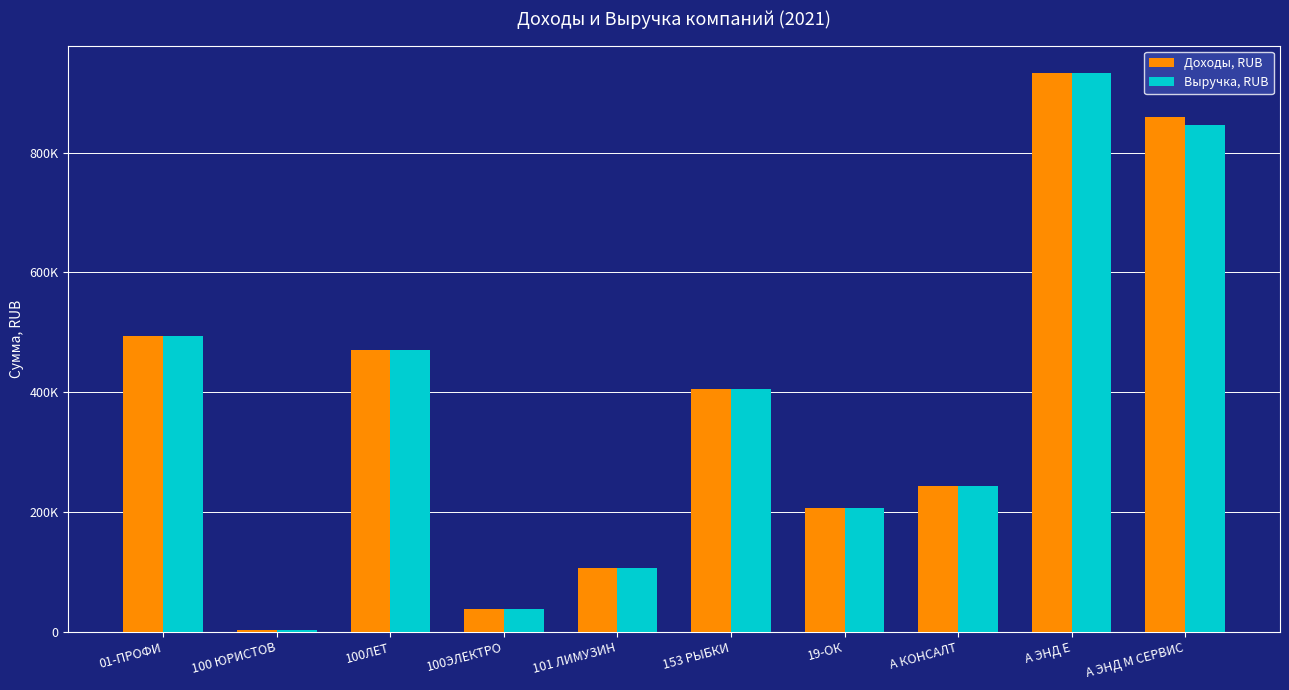

What is the difference between the Доходы, RUB values at А КОНСАЛТ and 100ЛЕТ?

227000